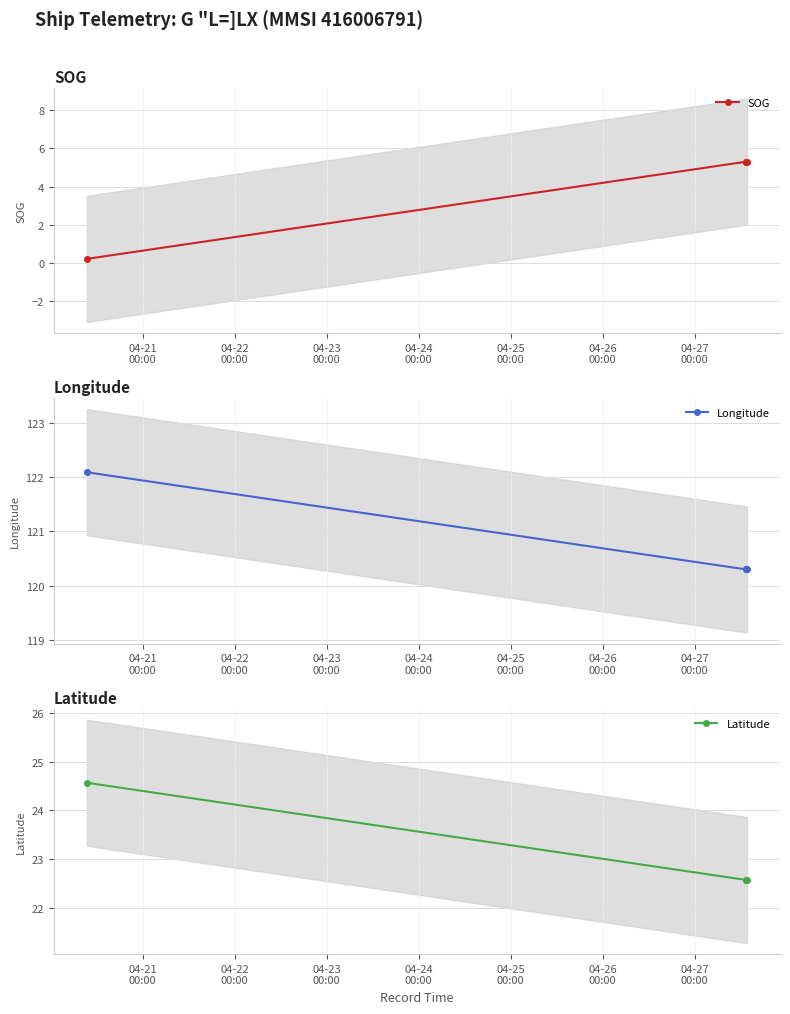

Is it true that SOG equals 0.2 at 04-21
00:00?

True